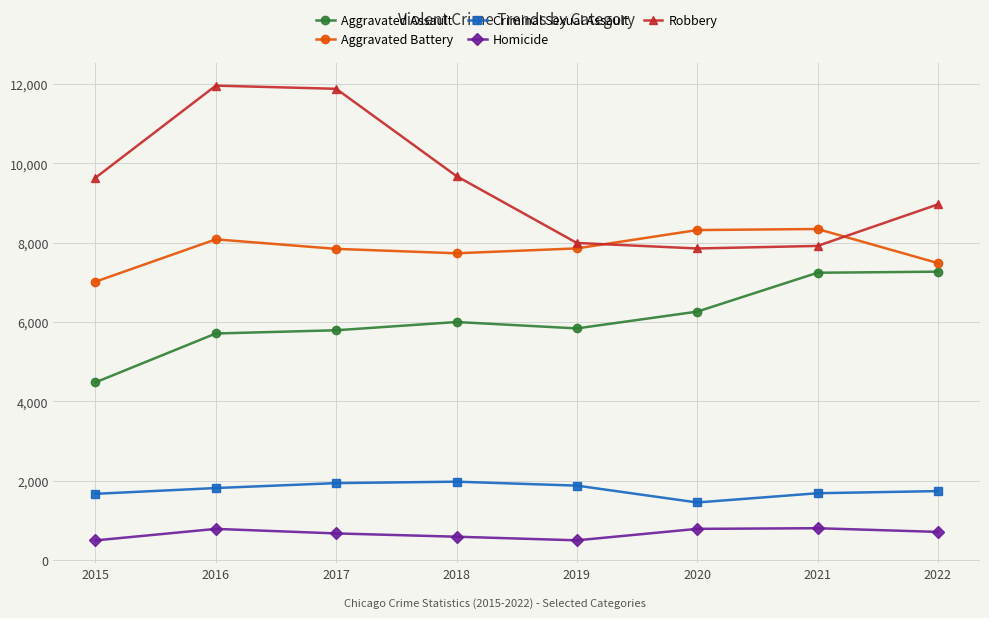

Which series has the widest spread of values?

Robbery